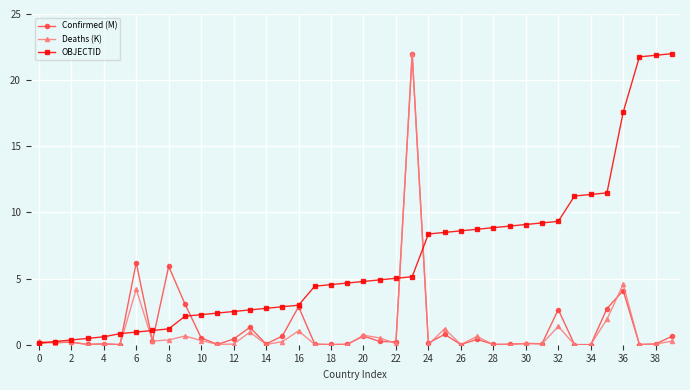

What is the greatest value displayed?

22.0